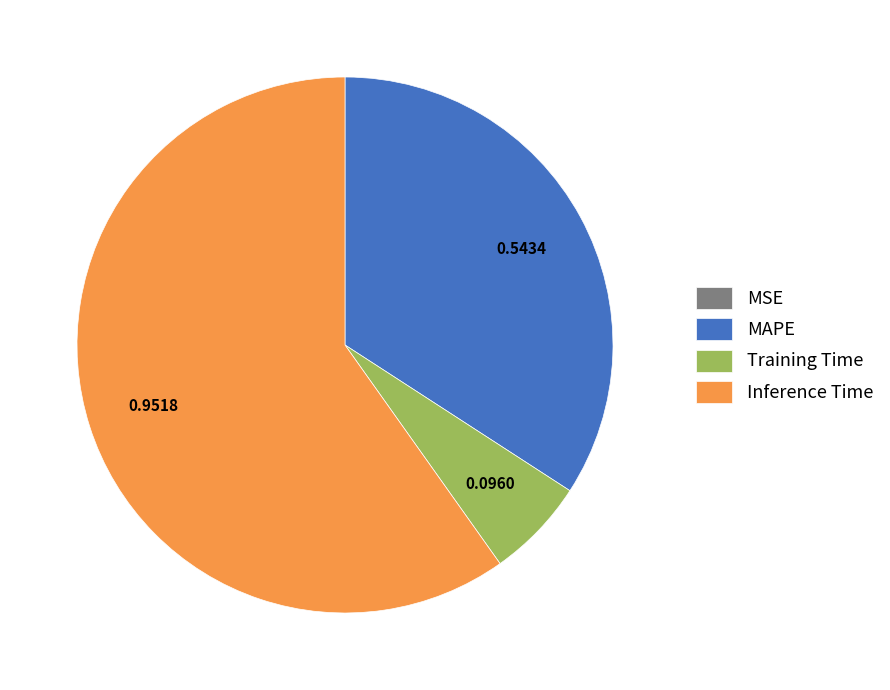

Which slice is the largest?

Inference Time